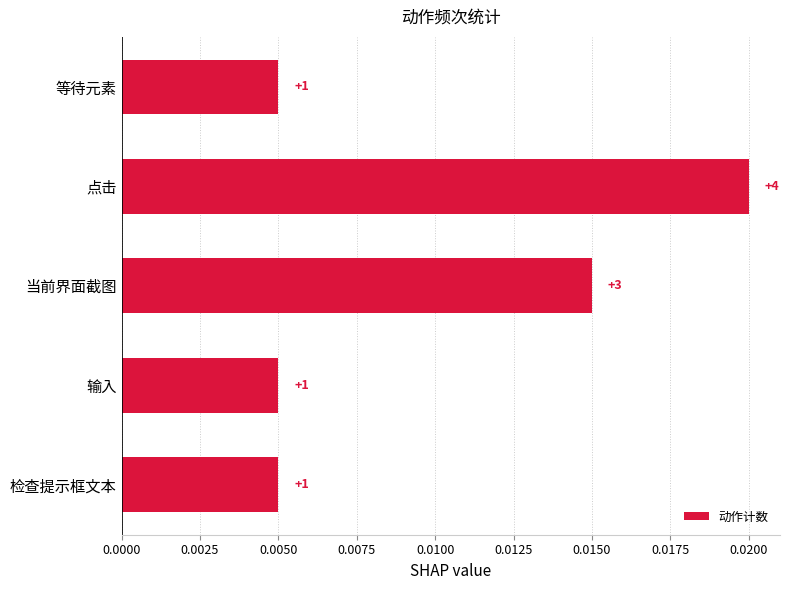

Are the bars horizontal?

Yes